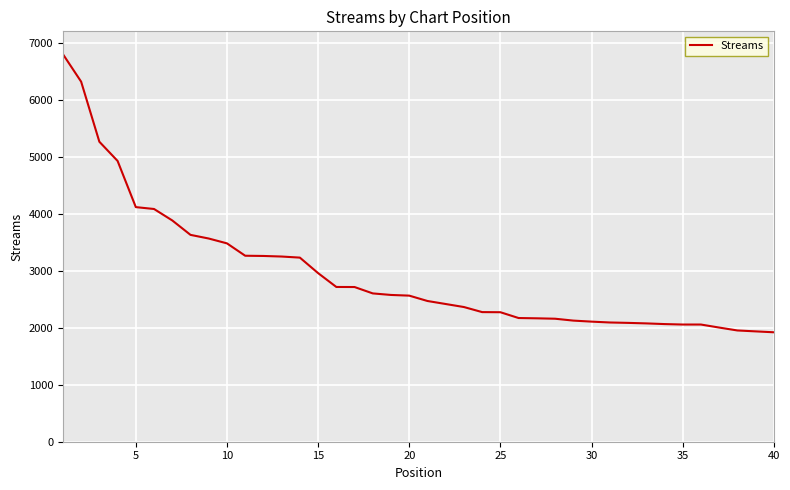

What is the smallest value displayed?

1920